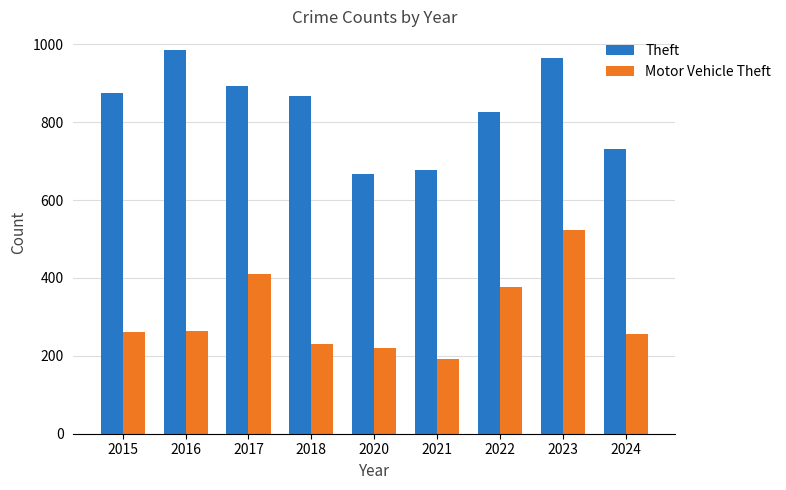

What is the difference between the second highest and minimum values in the Theft series?

298